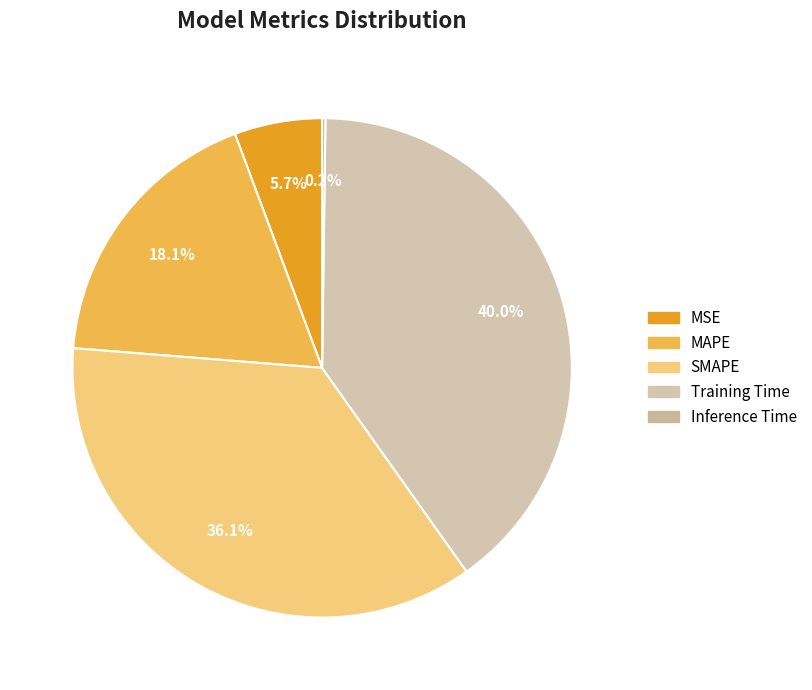

The Inference Time slice represents 0% of the pie. True or false?

True